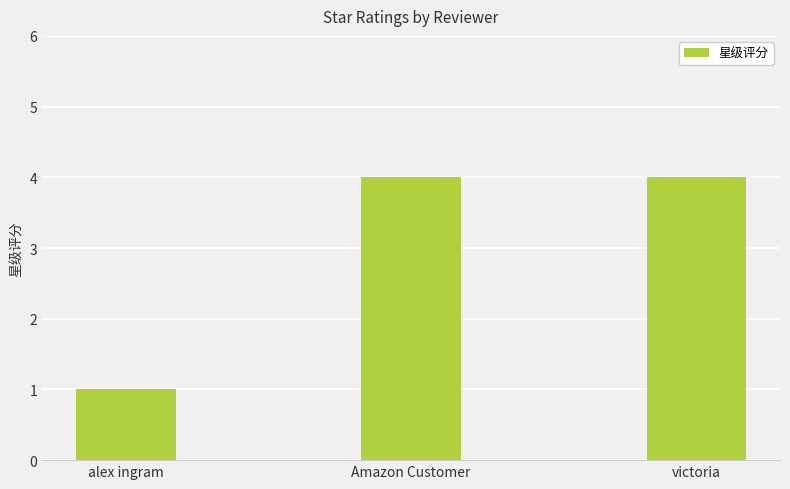

Where is the data nearest to the value 2?

alex ingram